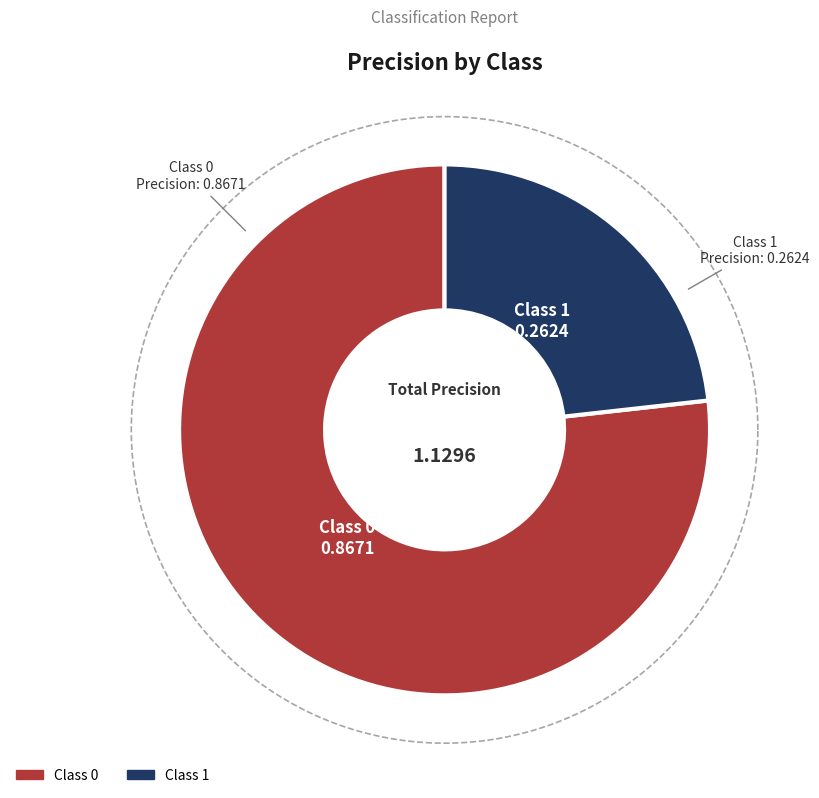

What percentage is NOT represented by 1?

76.8%